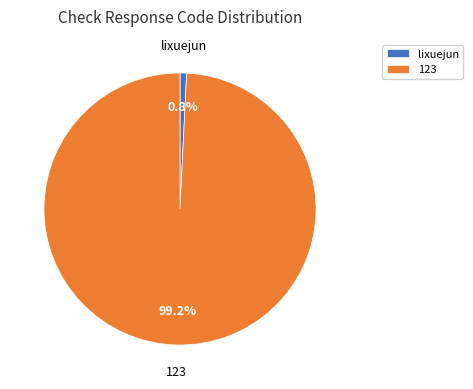

How many slices are in this pie chart?

2